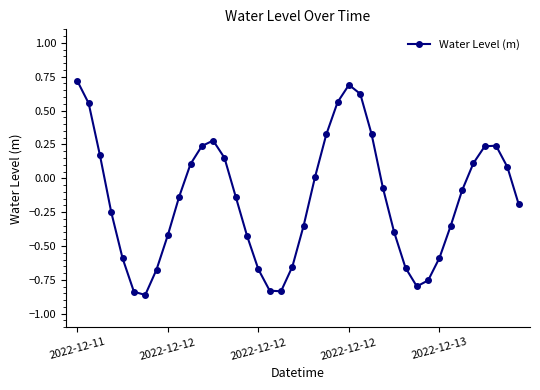

What is the difference between the maximum and minimum values?

1.6